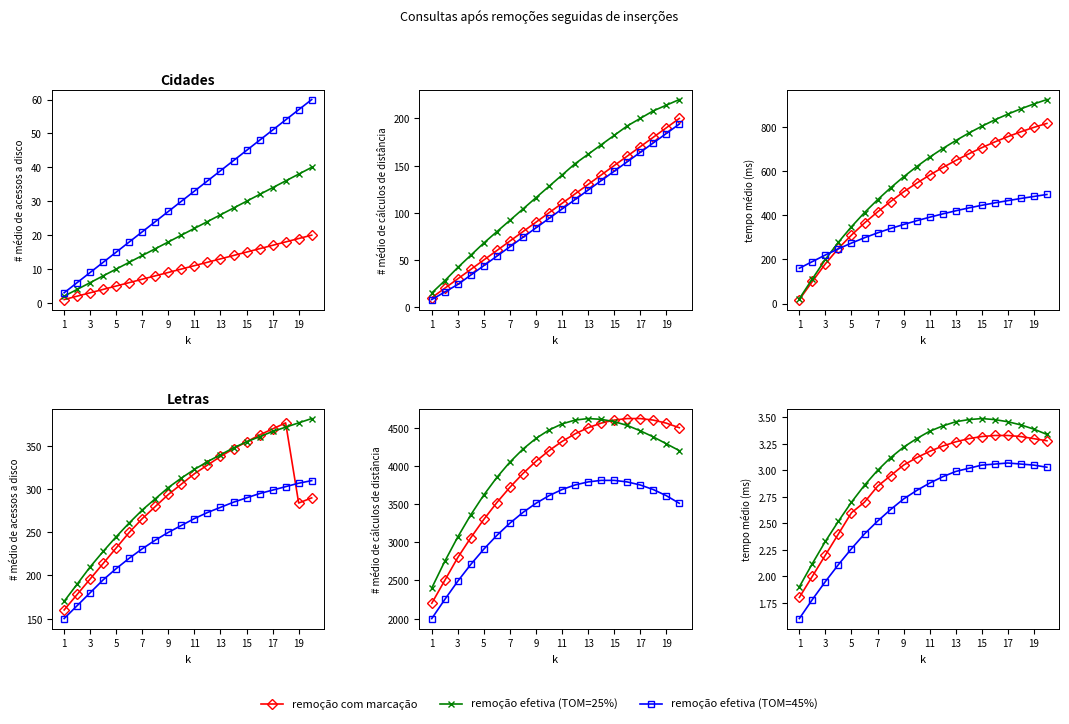

Is this an area chart (filled region under the line)?

No